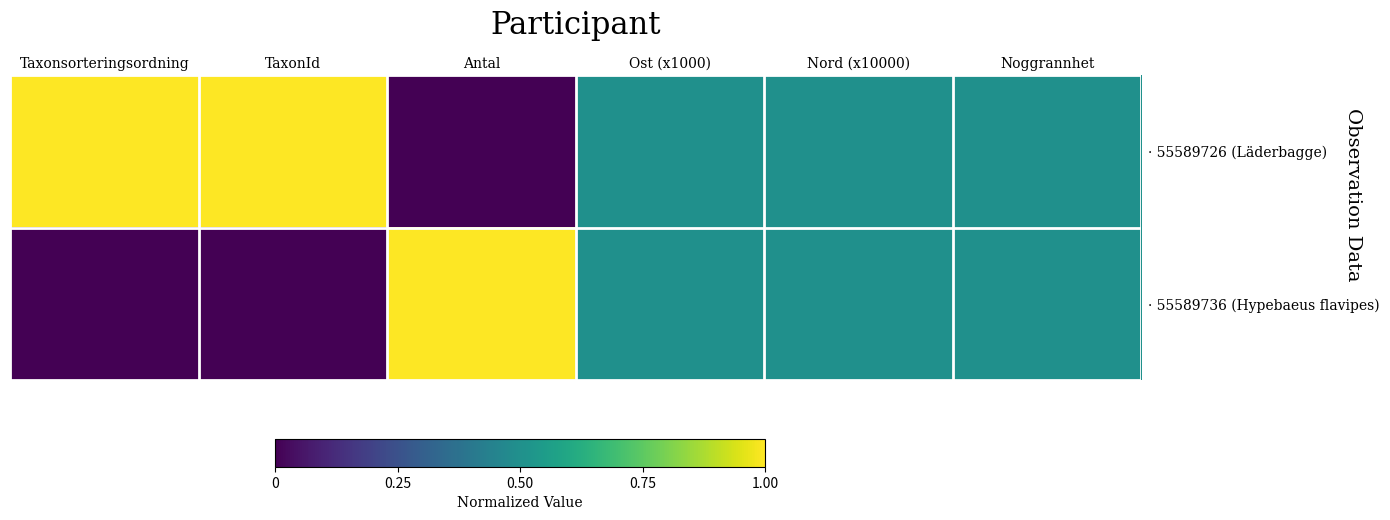

Rank the series by their average value, from lowest to highest.

· 55589736 (Hypebaeus flavipes), · 55589726 (Läderbagge)